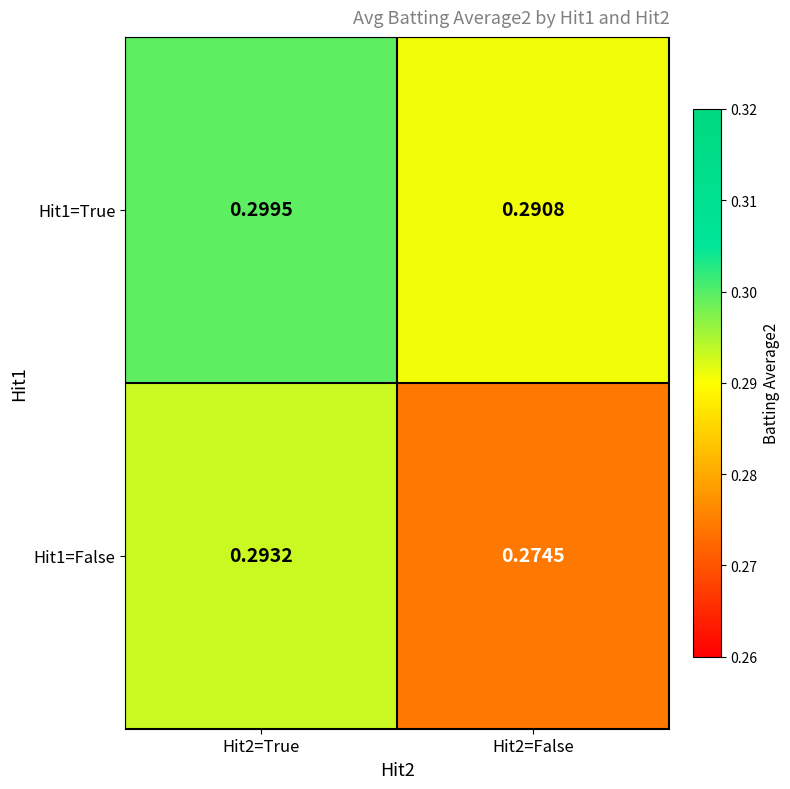

Which series has the largest range (max minus min)?

Hit1=False